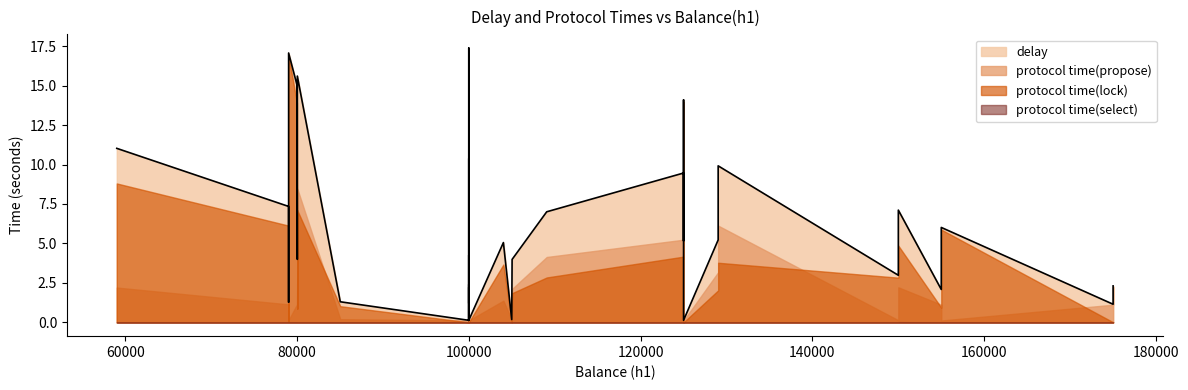

Reading right to left, list all the values displayed in this chart.

delay: 155031=2.1	129045=5.2	80030=15.6	105001=0.2	175045=2.3	85031=1.3	100000=4.3	129045=9.9	79986=15.0	59001=11.0	155031=6.0	79015=17.1	175045=1.2	150030=3.0	109075=7.0	125015=14.1	80030=4.0	105045=4.0	104030=5.1	150030=7.1	100000=10.4	100000=1.2	125015=9.5	79015=1.3	79015=7.3	79015=9.2	100000=17.4	125015=5.2	125015=9.3	100000=2.2	100000=0.2	100000=2.4	100000=0.1	100000=0.1	125015=0.1	100000=0.1	100000=0.1	100000=0.1	100000=0.1	100000=0.3
protocol time(propose): 155031=1.1	129045=3.2	80030=8.5	105001=0.2	175045=2.2	85031=0.2	100000=1.1	129045=6.1	79986=1.1	59001=2.2	155031=0.1	79015=0.1	175045=1.1	150030=0.1	109075=4.1	125015=0.1	80030=3.1	105045=2.1	104030=1.4	150030=2.2	100000=1.3	100000=0.2	125015=5.2	79015=1.2	79015=1.1	79015=1.1	100000=0.1	125015=1.1	125015=1.3	100000=2.2	100000=0.2	100000=1.2	100000=0.1	100000=0.1	125015=0.1	100000=0.1	100000=0.1	100000=0.1	100000=0.1	100000=0.2
protocol time(select): 155031=0.0	129045=0.0	80030=0.0	105001=0.0	175045=0.0	85031=0.0	100000=0.0	129045=0.0	79986=0.0	59001=0.0	155031=0.0	79015=0.0	175045=0.0	150030=0.0	109075=0.0	125015=0.0	80030=0.0	105045=0.0	104030=0.0	150030=0.0	100000=0.0	100000=0.0	125015=0.0	79015=0.0	79015=0.0	79015=0.0	100000=0.0	125015=0.0	125015=0.0	100000=0.0	100000=0.0	100000=0.0	100000=0.0	100000=0.0	125015=0.0	100000=0.0	100000=0.0	100000=0.0	100000=0.0	100000=0.0
protocol time(lock): 155031=0.9	129045=2.0	80030=7.1	105001=0.0	175045=0.0	85031=1.0	100000=2.9	129045=3.8	79986=13.9	59001=8.8	155031=5.9	79015=16.9	175045=0.0	150030=2.8	109075=2.8	125015=13.9	80030=0.9	105045=1.9	104030=3.7	150030=4.9	100000=9.1	100000=1.0	125015=4.2	79015=0.1	79015=6.1	79015=8.0	100000=17.2	125015=4.0	125015=8.0	100000=0.0	100000=0.0	100000=1.1	100000=0.0	100000=0.0	125015=0.0	100000=0.0	100000=0.0	100000=0.0	100000=0.0	100000=0.0